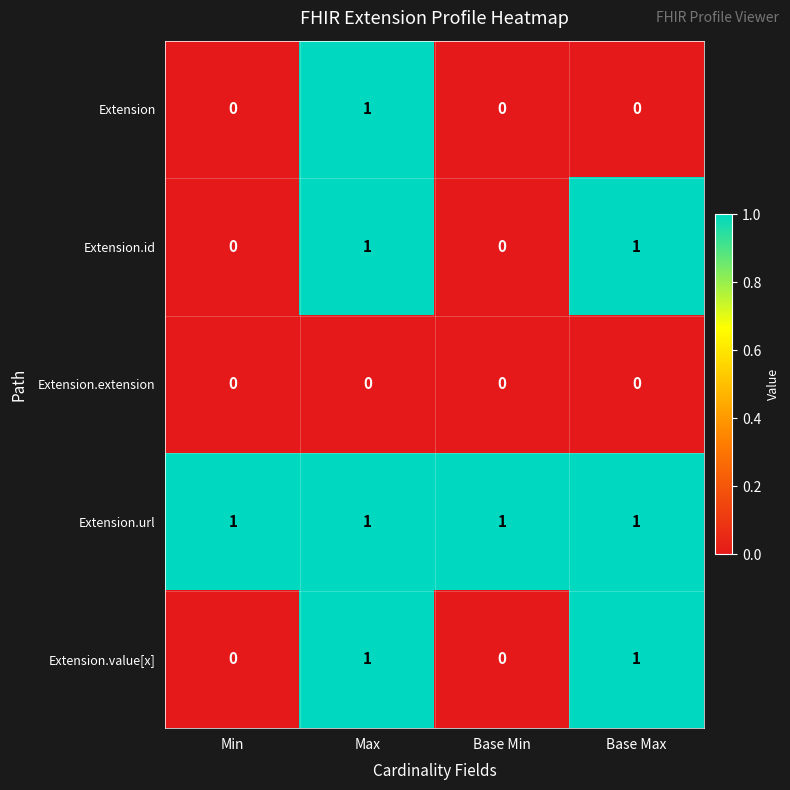

At how many categories does at least one series exceed 0?

4